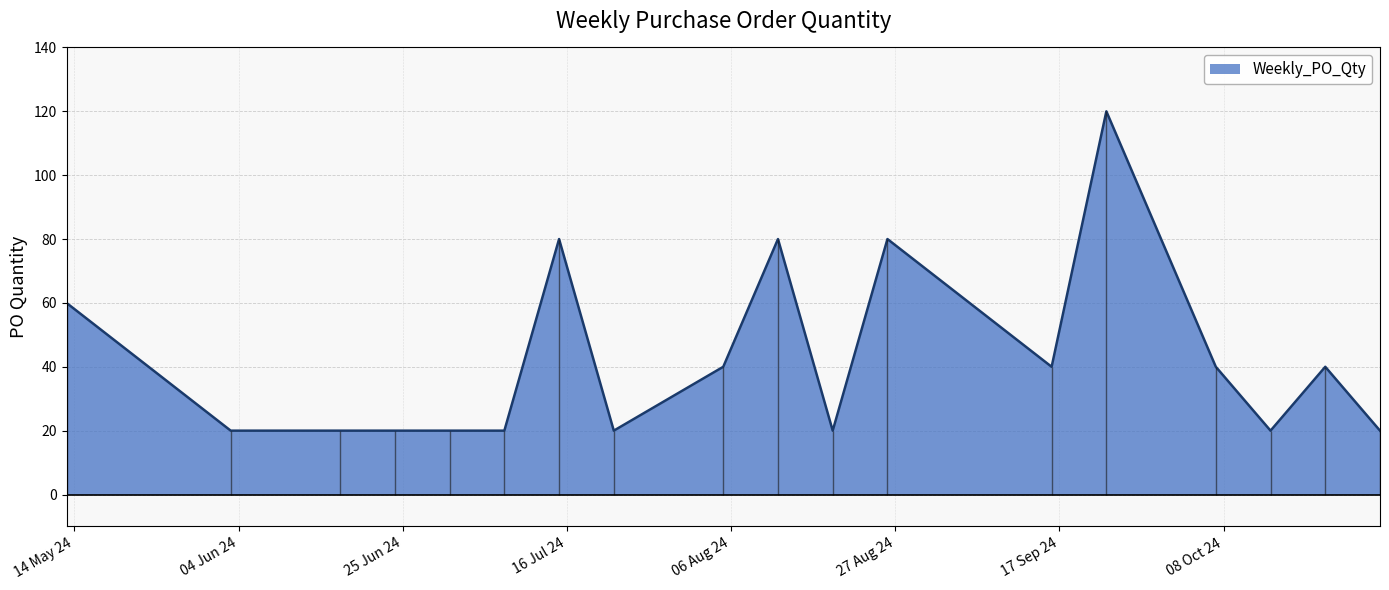

List the labels in order of value, smallest first.

2024-06-03, 2024-06-17, 2024-06-24, 2024-07-01, 2024-07-08, 2024-07-22, 2024-08-19, 2024-10-14, 2024-10-28, 2024-08-05, 2024-09-16, 2024-10-07, 2024-10-21, 2024-05-13, 2024-07-15, 2024-08-12, 2024-08-26, 2024-09-23